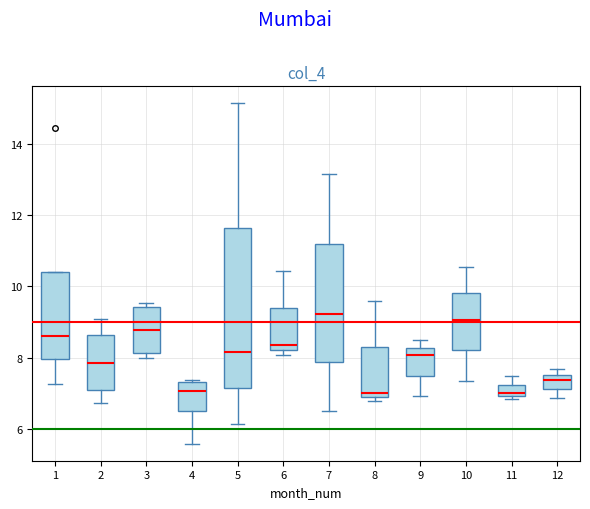

Comparing the boxes themselves (not the whiskers), which one is the tallest?

5